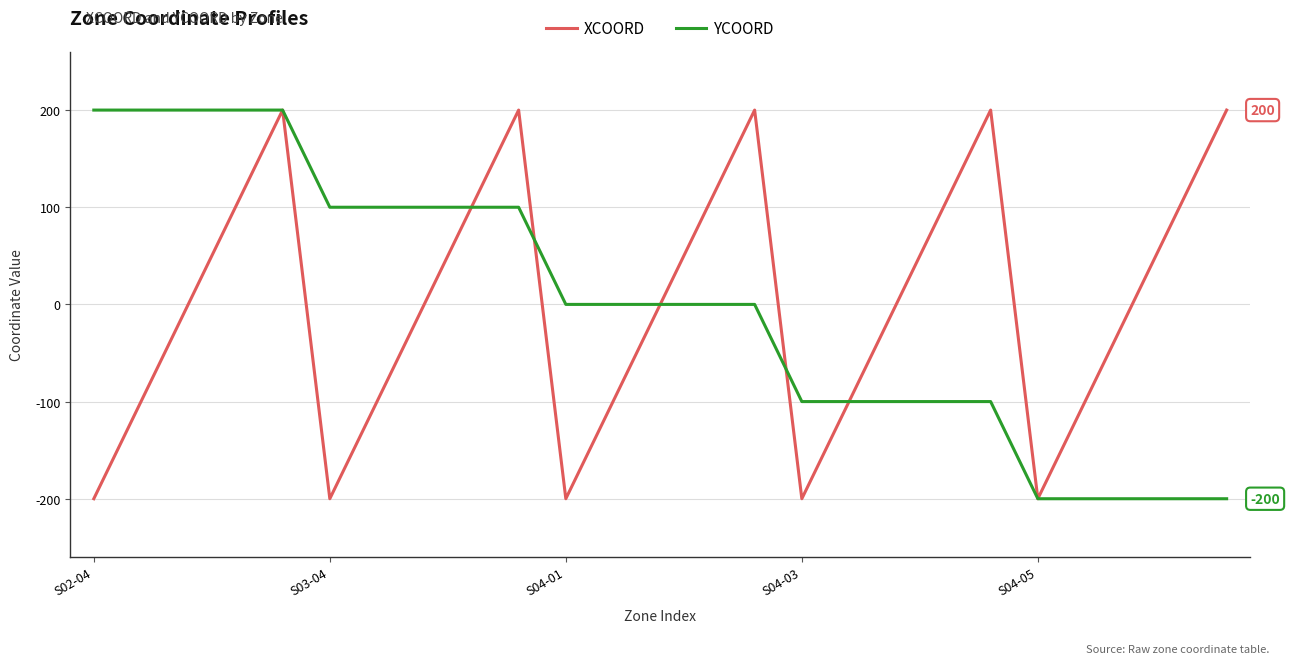

Count the XCOORD values in the range -100 to 100.

15